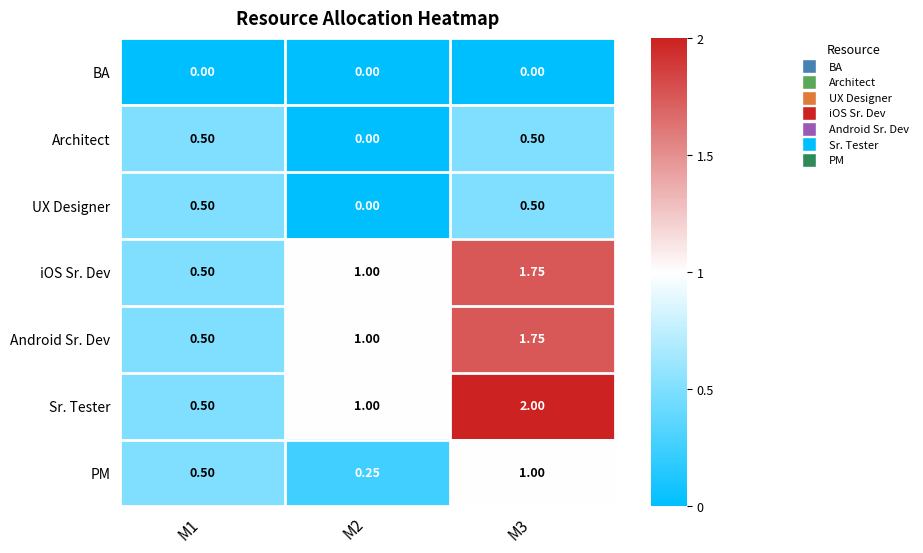

Which series has the largest total across all categories?

Sr. Tester